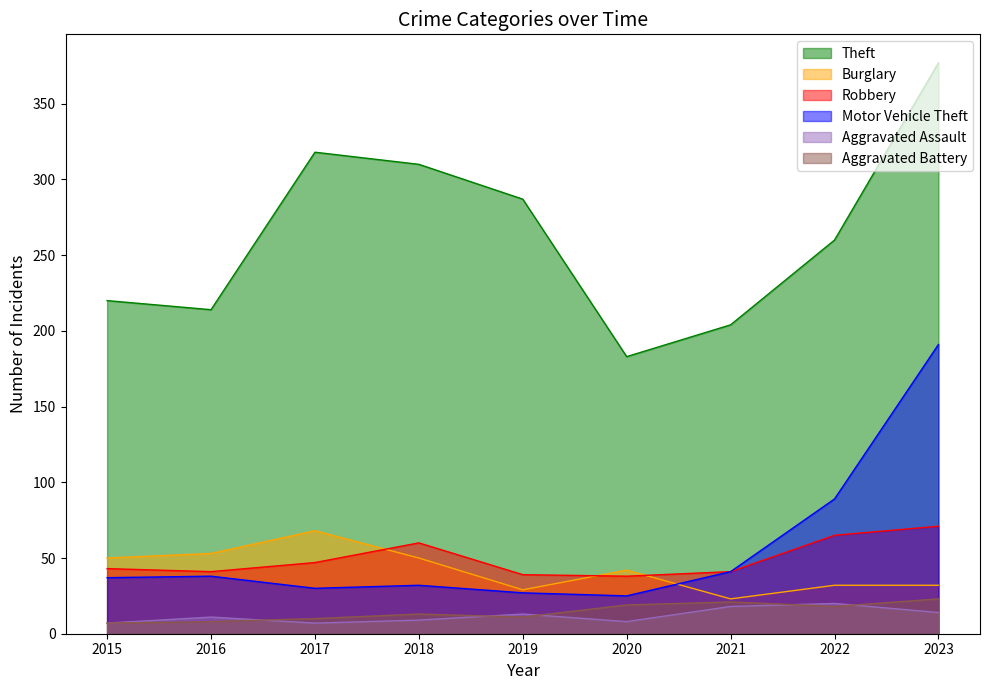

At how many categories does at least one series exceed 243?

5